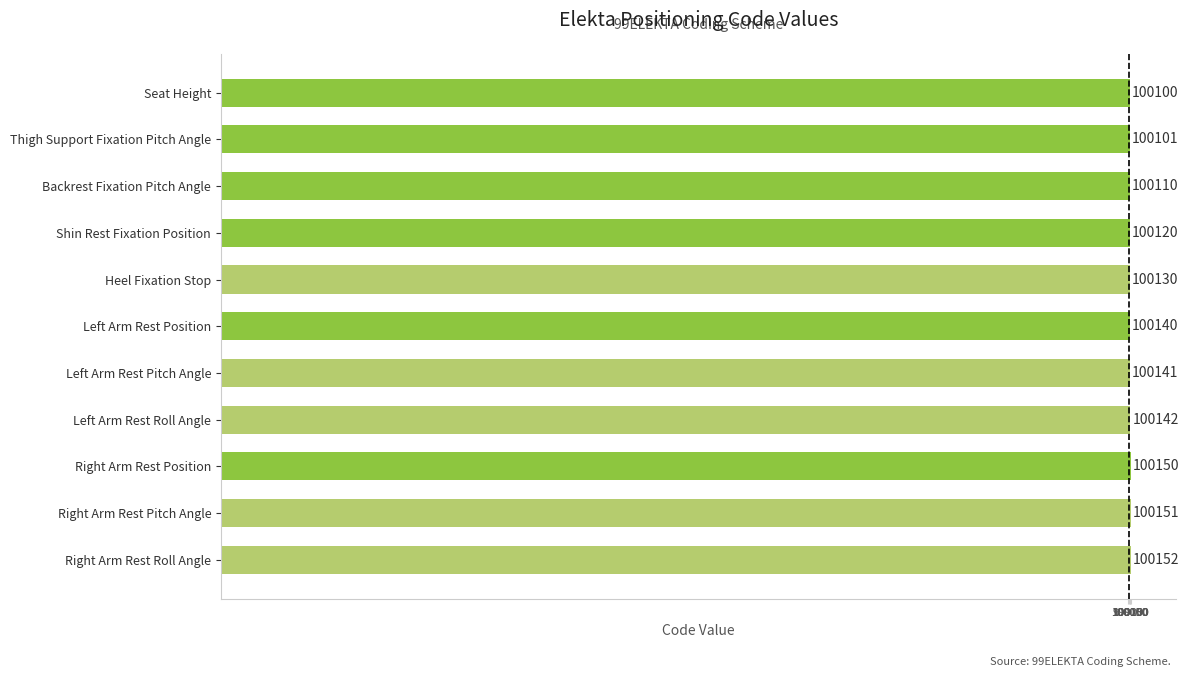

Are the bars horizontal?

Yes